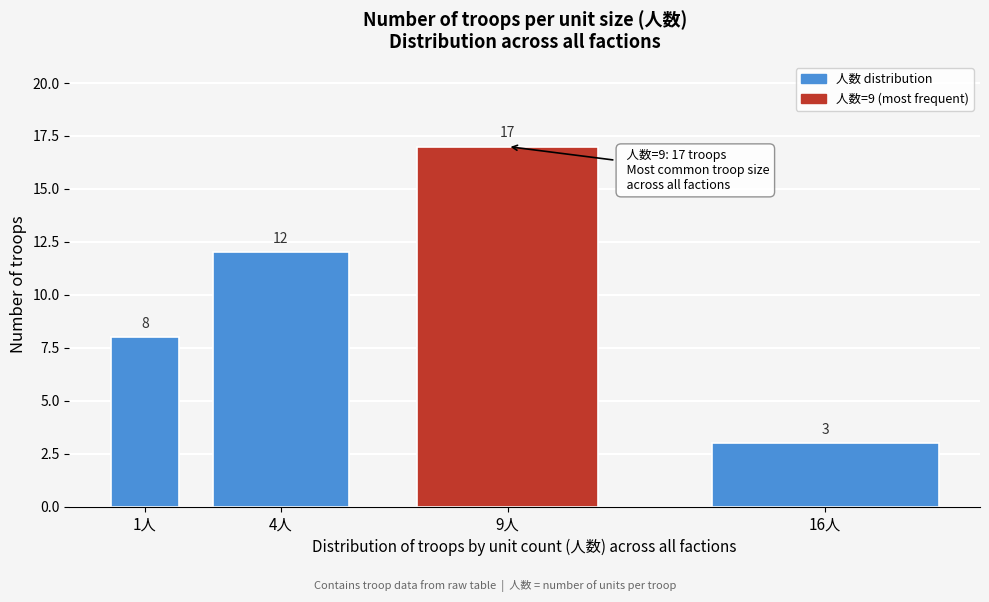

Reading left to right, extract all data points from this chart.

1人=8	4人=12	9人=17	16人=3